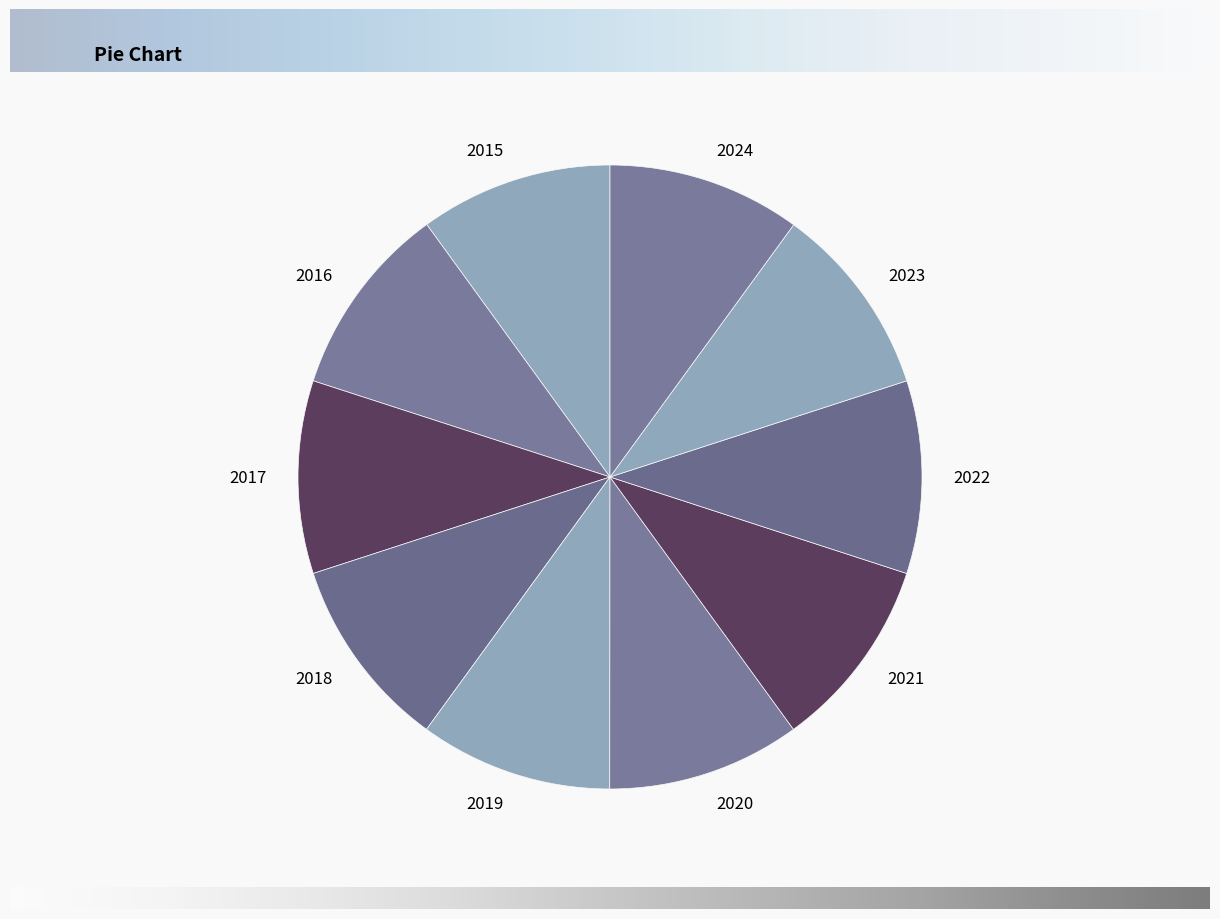

Is the sum of 2015 and 2024 greater than half?

No